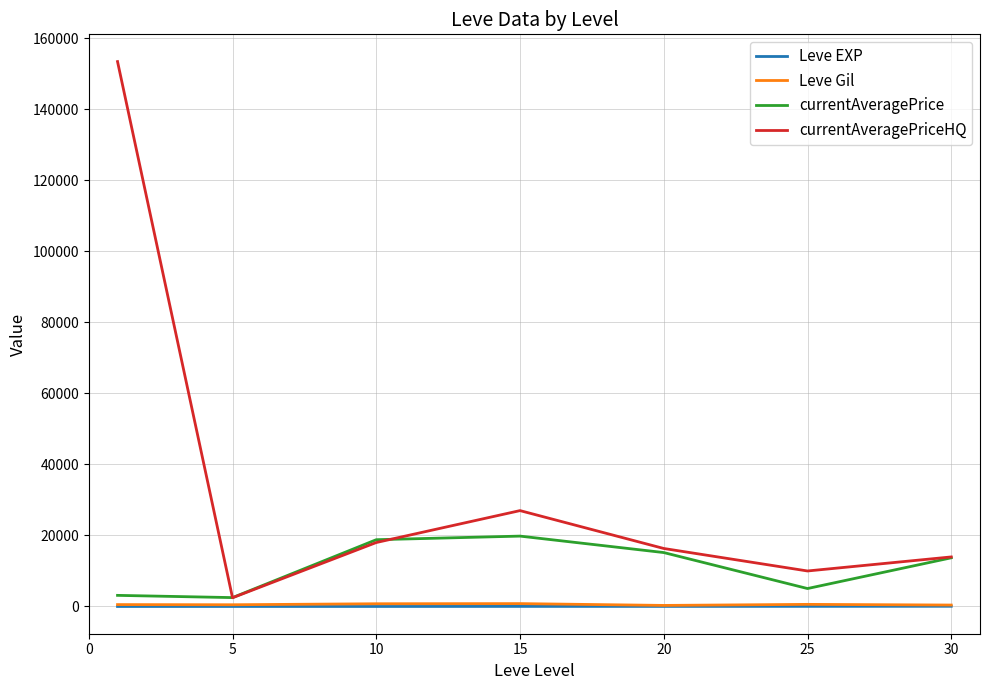

What is the maximum value shown in the chart?

153467.5